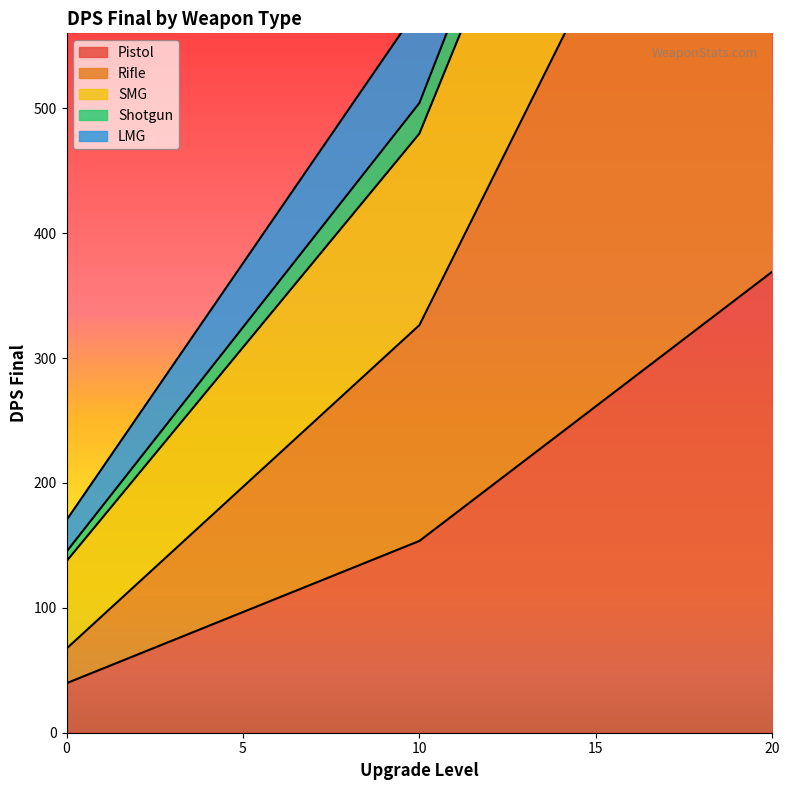

Which series has the largest total across all categories?

SMG